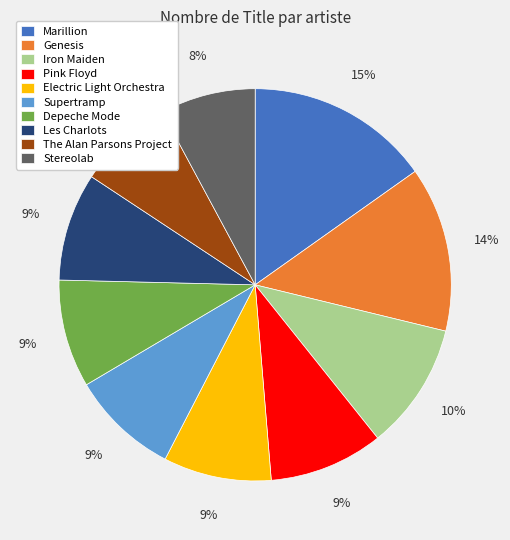

What is the largest slice in the pie chart?

Marillion